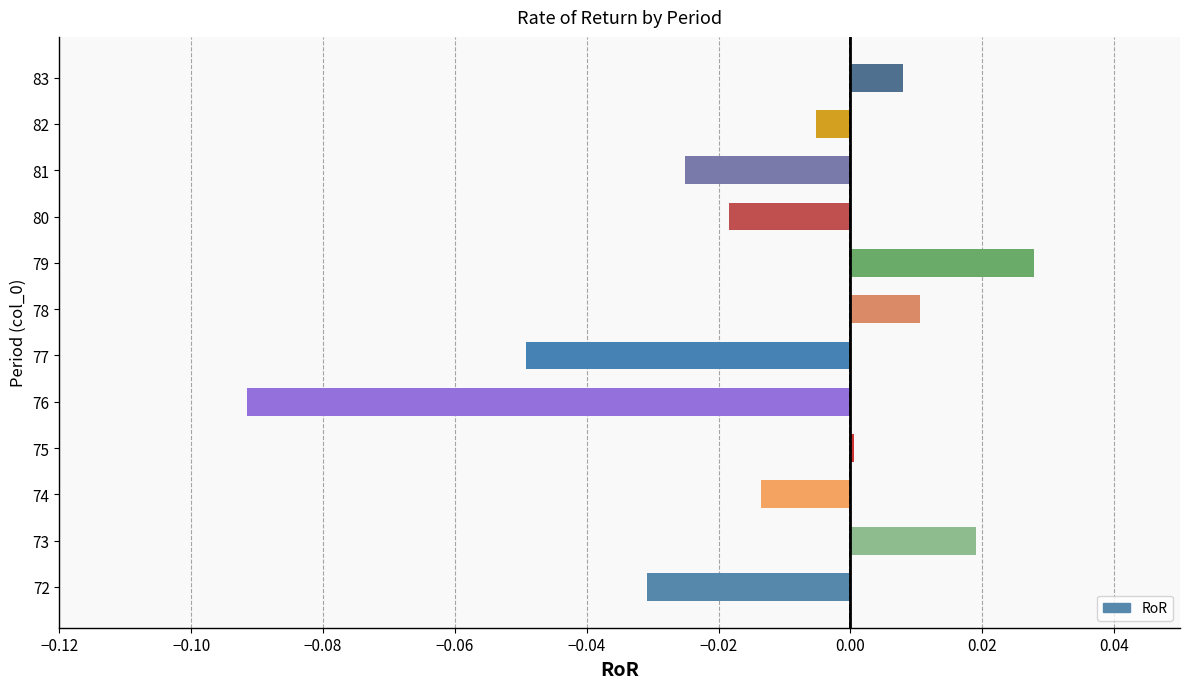

How many distinct data groups are displayed?

1